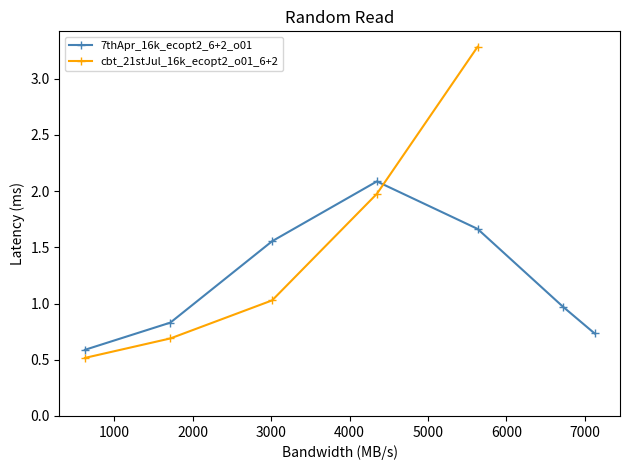

What is the value of the 7thApr_16k_ecopt2_6+2_o01 point at the 2nd from the left?

0.8